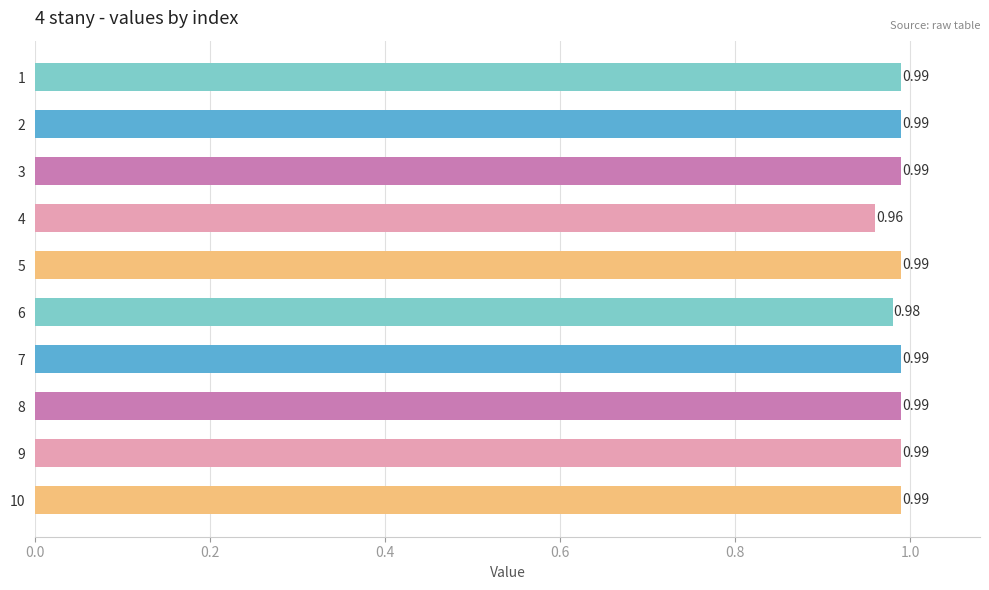

What is the sum of all values?

9.9